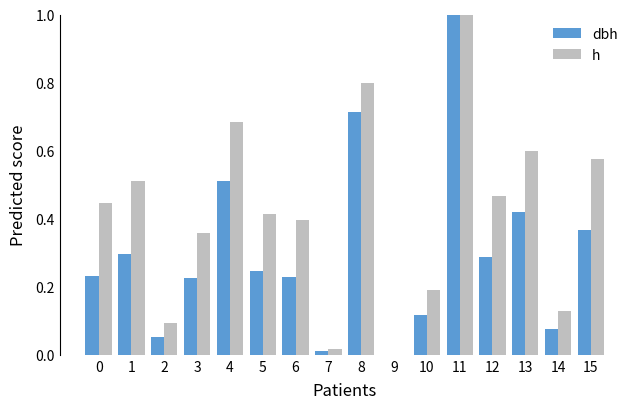

What is the maximum value for dbh?

1.0